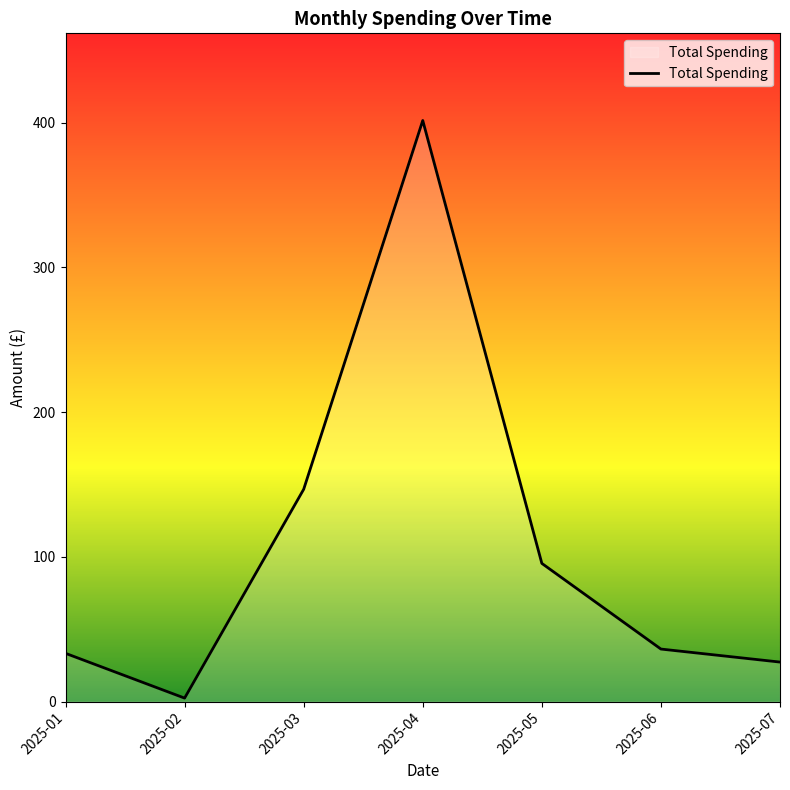

What is the change in value from 2025-03 to 2025-07?

-119.4